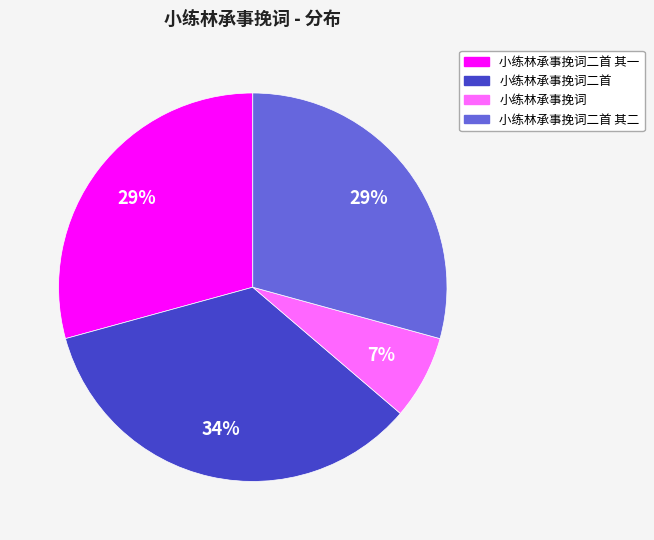

Does any single category account for the majority?

No